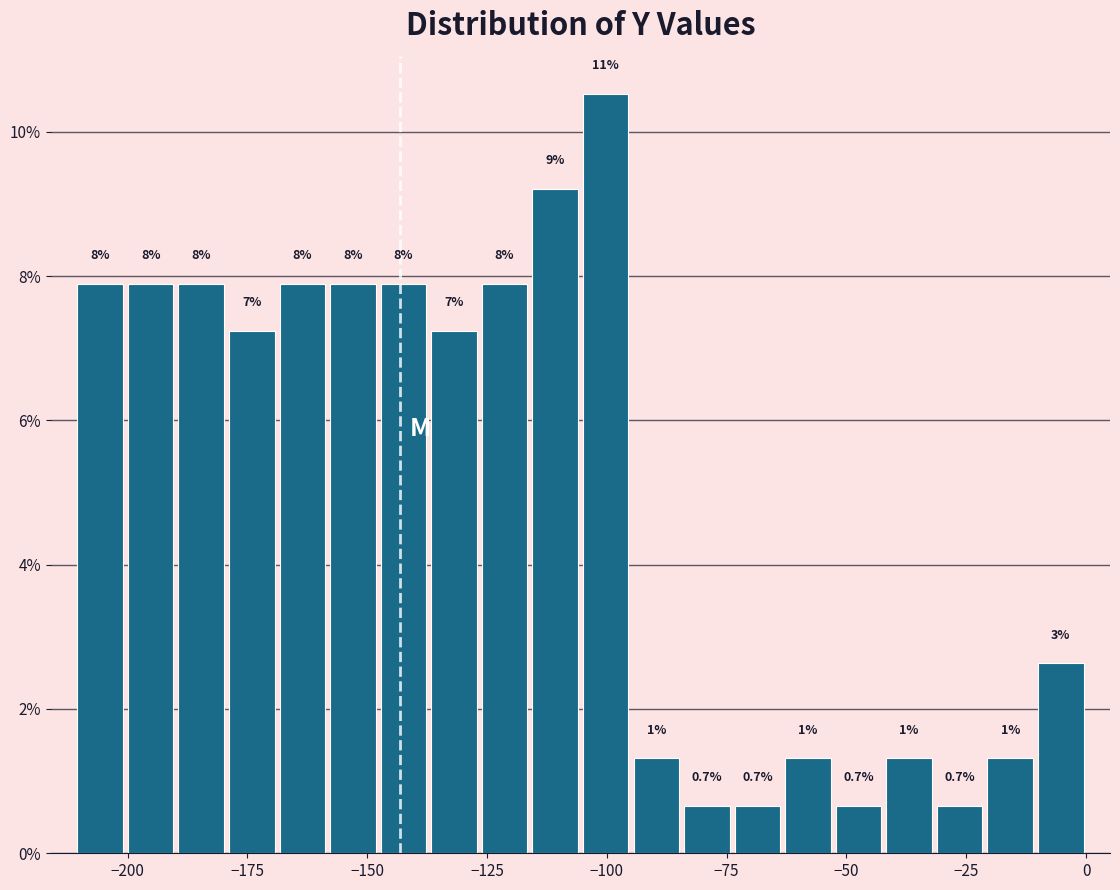

Around what value on the x-axis is the tallest bar? Give the approximate position of its centre, as read against the axis.

-100